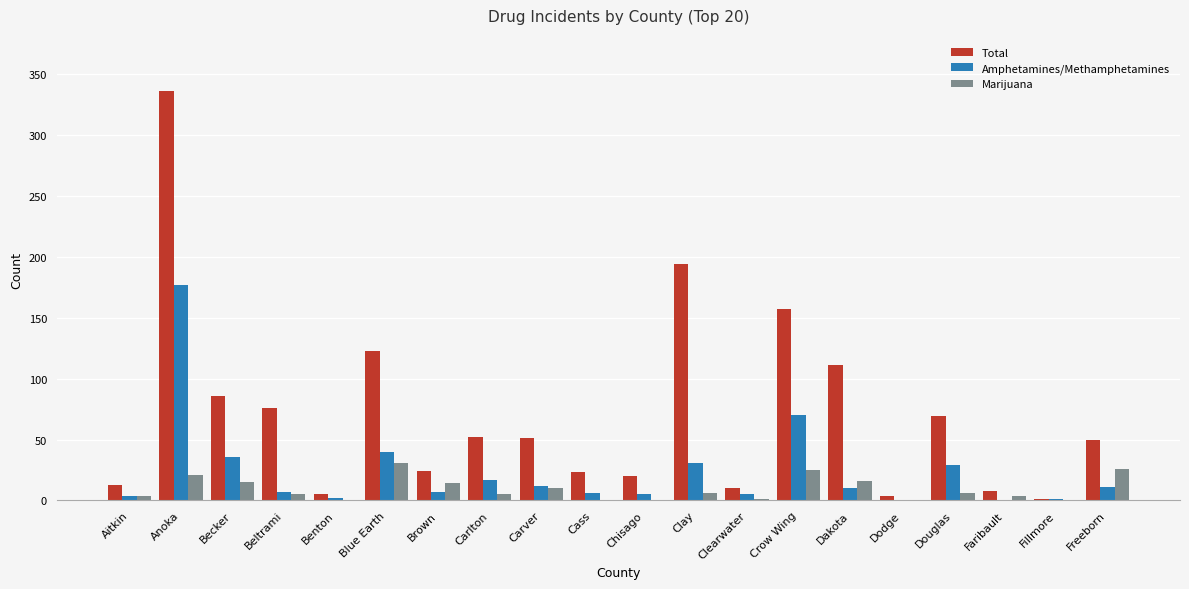

Which category has the highest value across all series?

Anoka